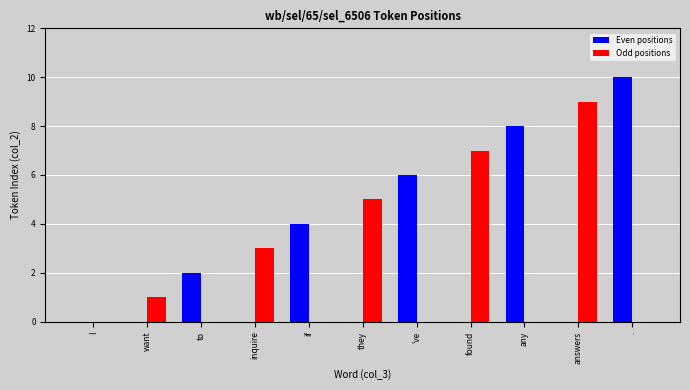

Which category has the highest value in the Odd positions series?

answers